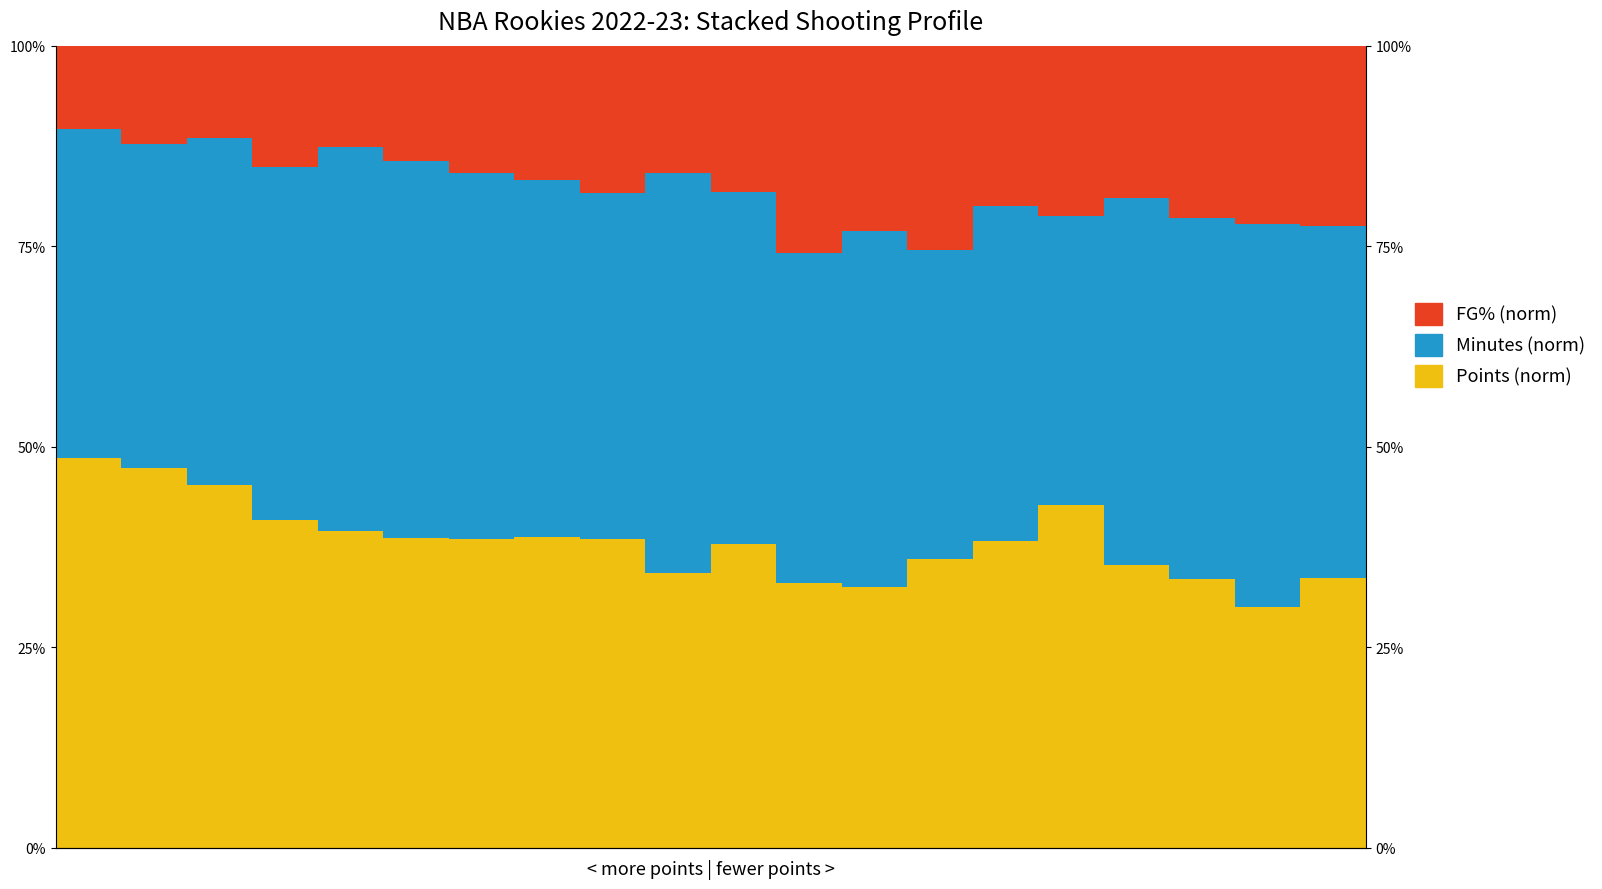

The Points (norm) series shows 66.5 at 2. True or false?

False